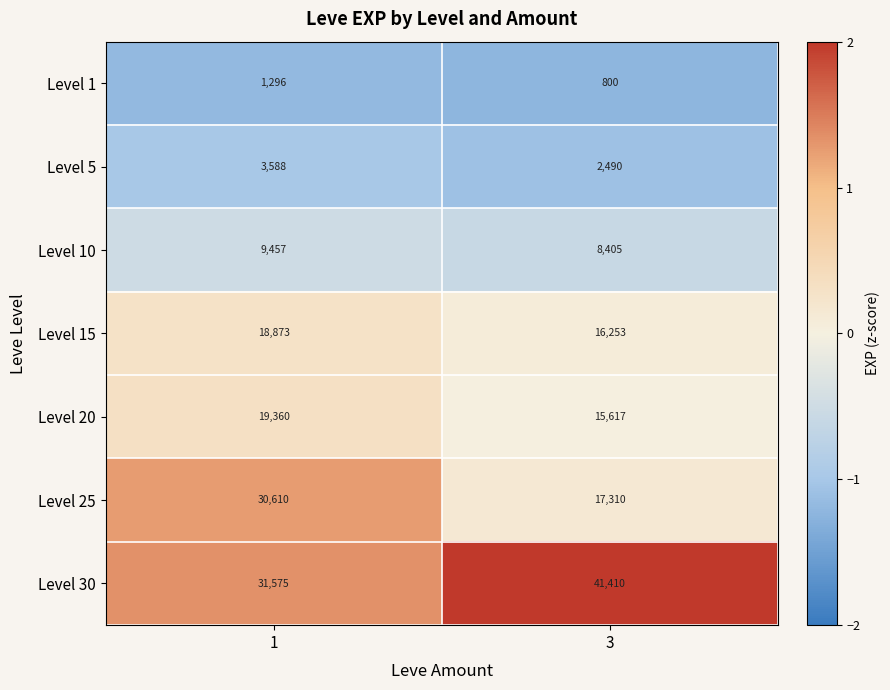

How many series are shown in this chart?

7